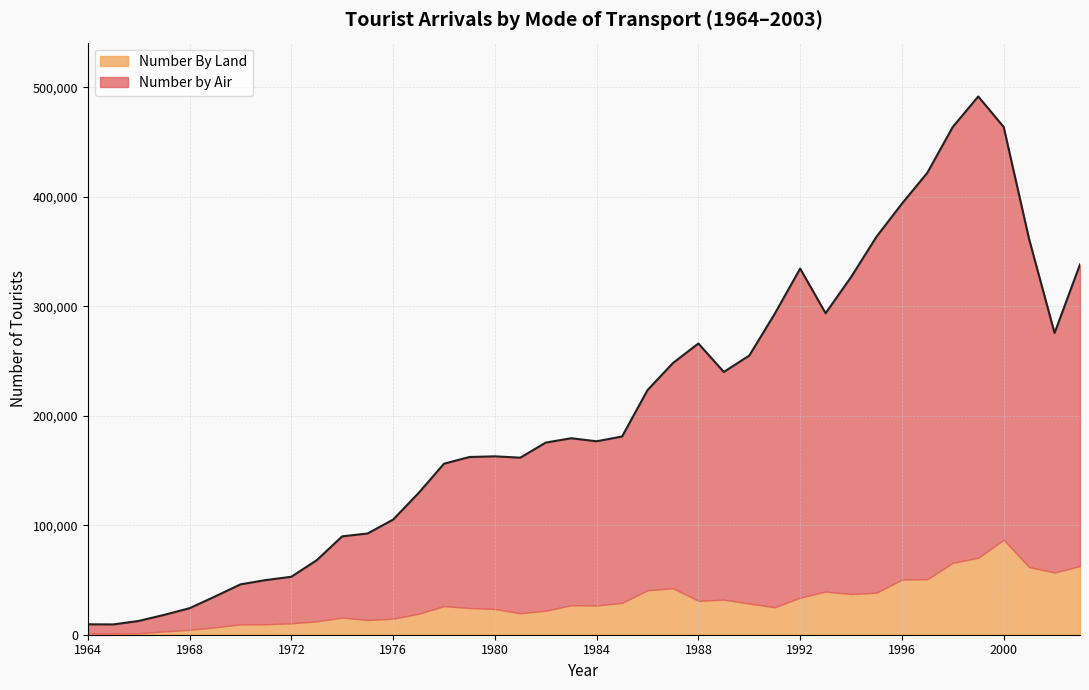

What is the average value?

203747